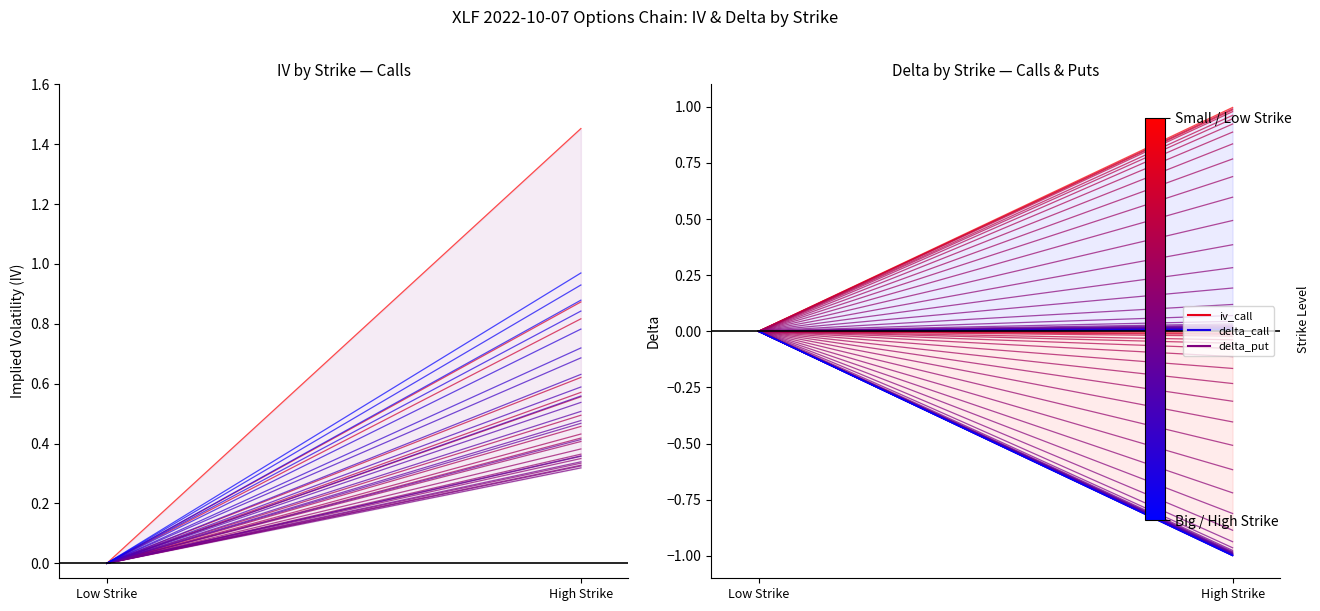

Rank the series by their maximum value, from highest to lowest.

iv_call, delta_call, delta_put